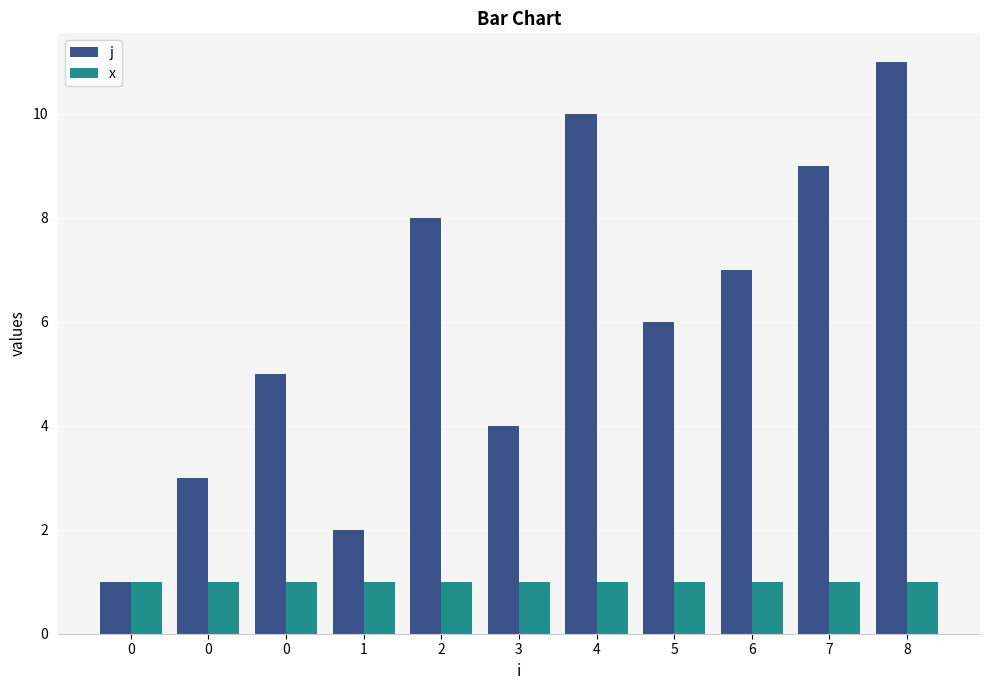

What is the difference between the highest and lowest values at 3?

3